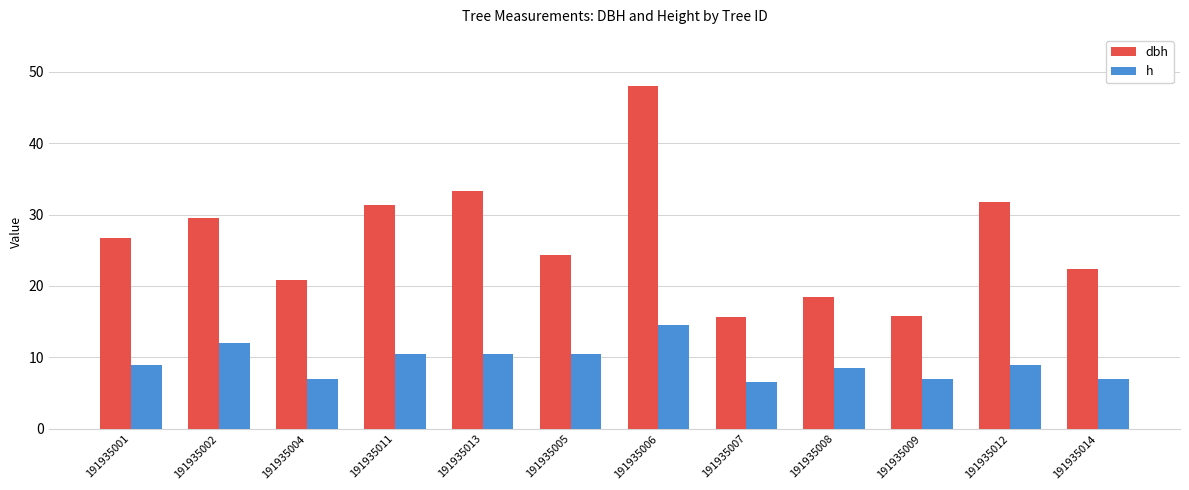

What value does the dbh series have at 191935001?

26.7